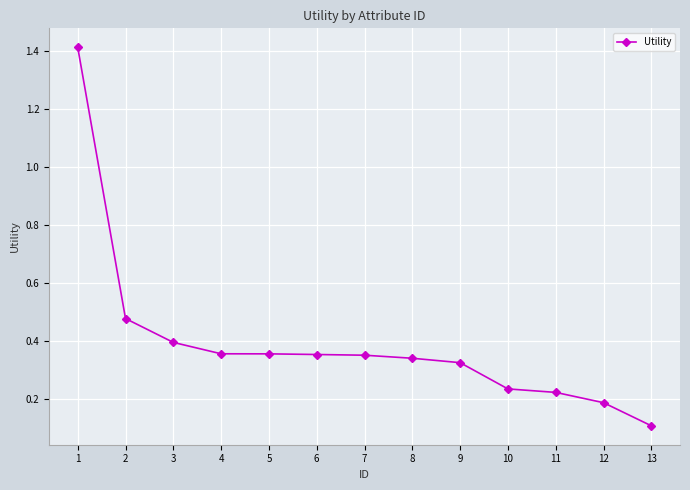

What is the minimum value shown in the chart?

0.1